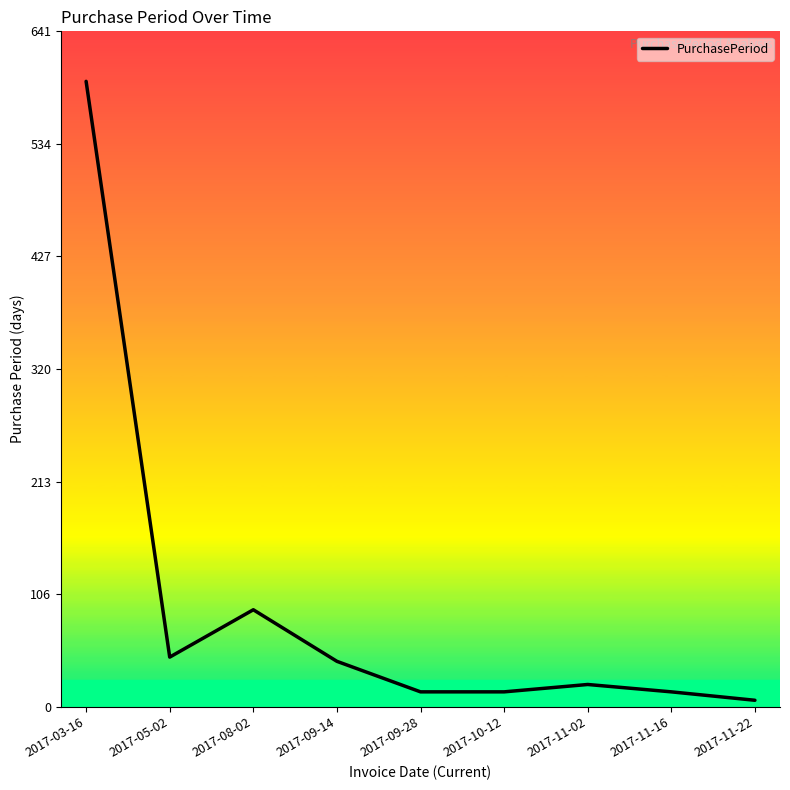

Reading left to right, extract all data points from this chart.

2017-03-16=594	2017-05-02=47	2017-08-02=92	2017-09-14=43	2017-09-28=14	2017-10-12=14	2017-11-02=21	2017-11-16=14	2017-11-22=6